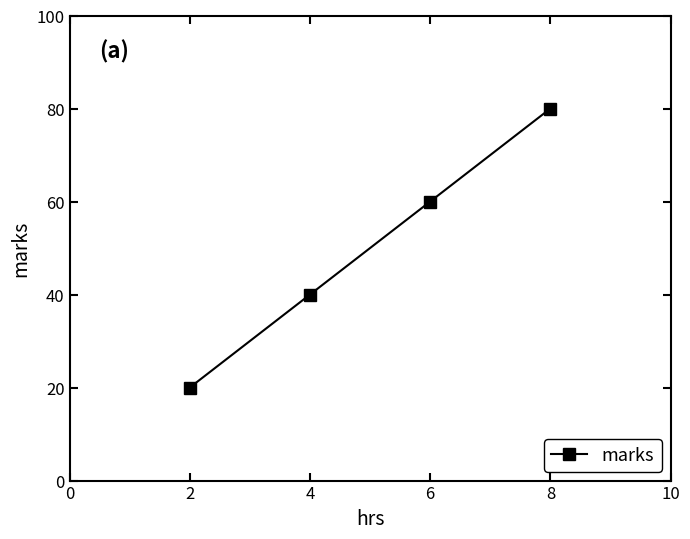

True or false: the data shows 31 at 6.

False